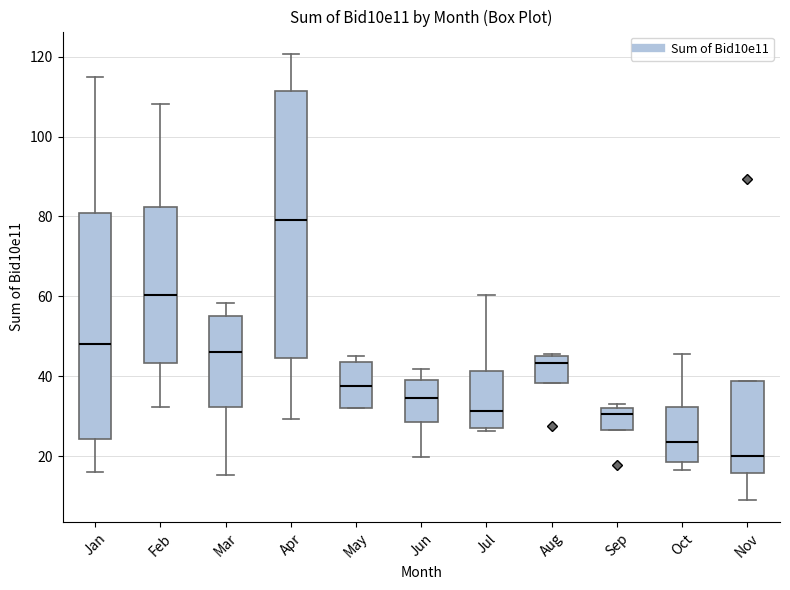

Which box's median line is the lowest?

Nov